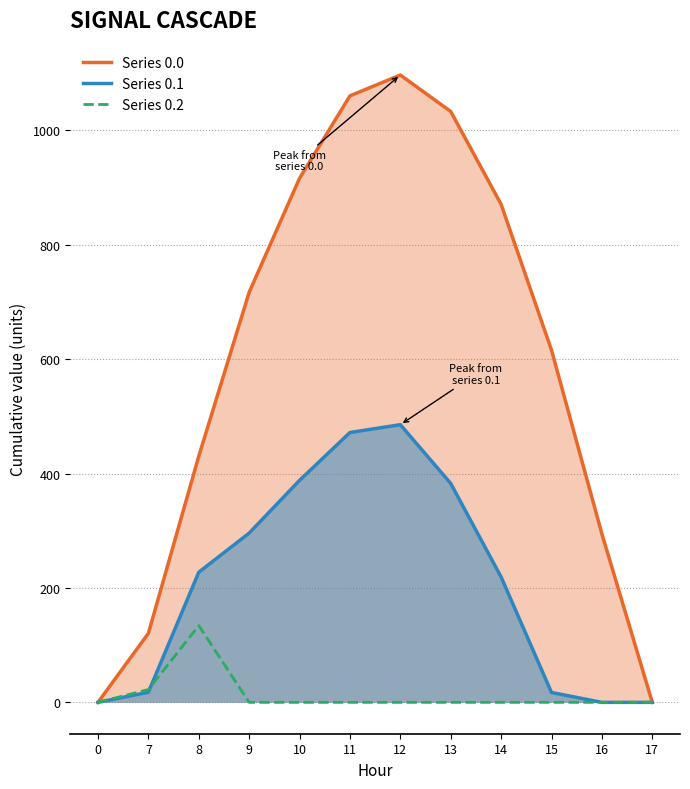

True or false: Series 0.1 and Series 0.0 intersect in this chart.

False